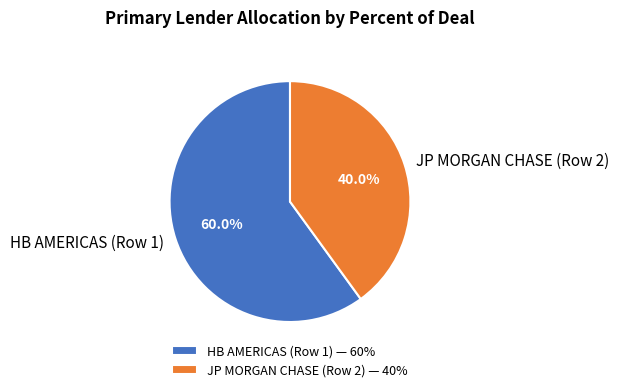

Approximately how many times larger is the value at HB AMERICAS (Row 1) compared to JP MORGAN CHASE (Row 2)?

1.5